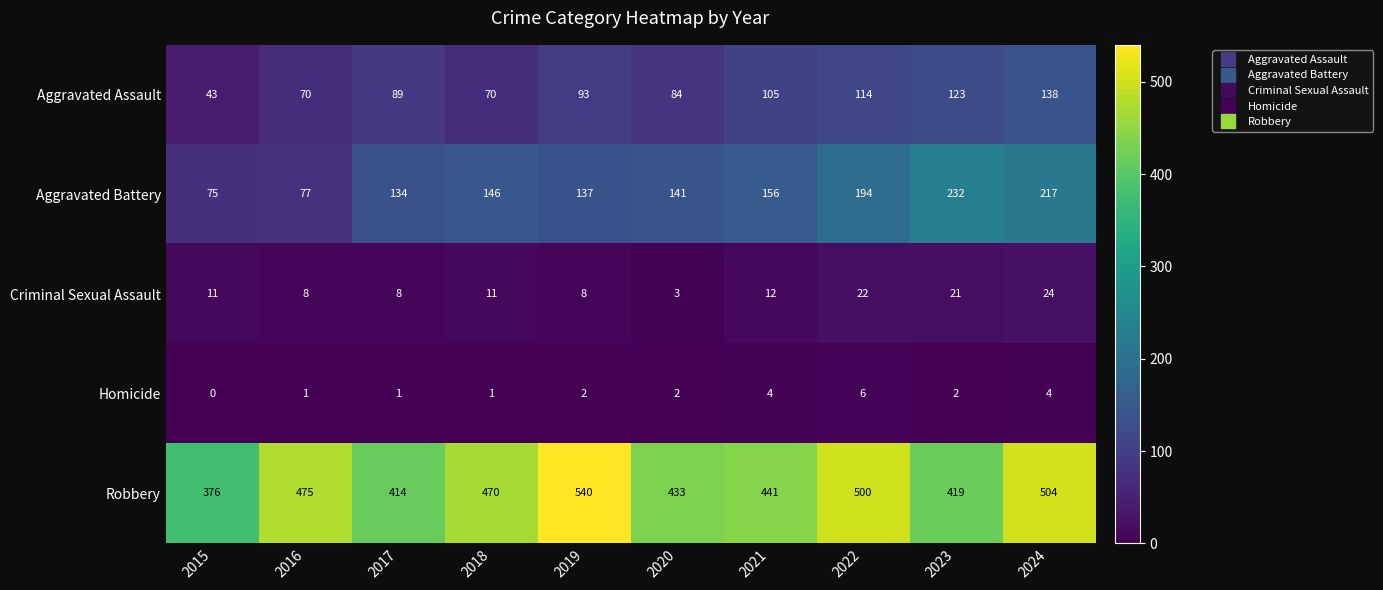

How many distinct data groups are displayed?

5